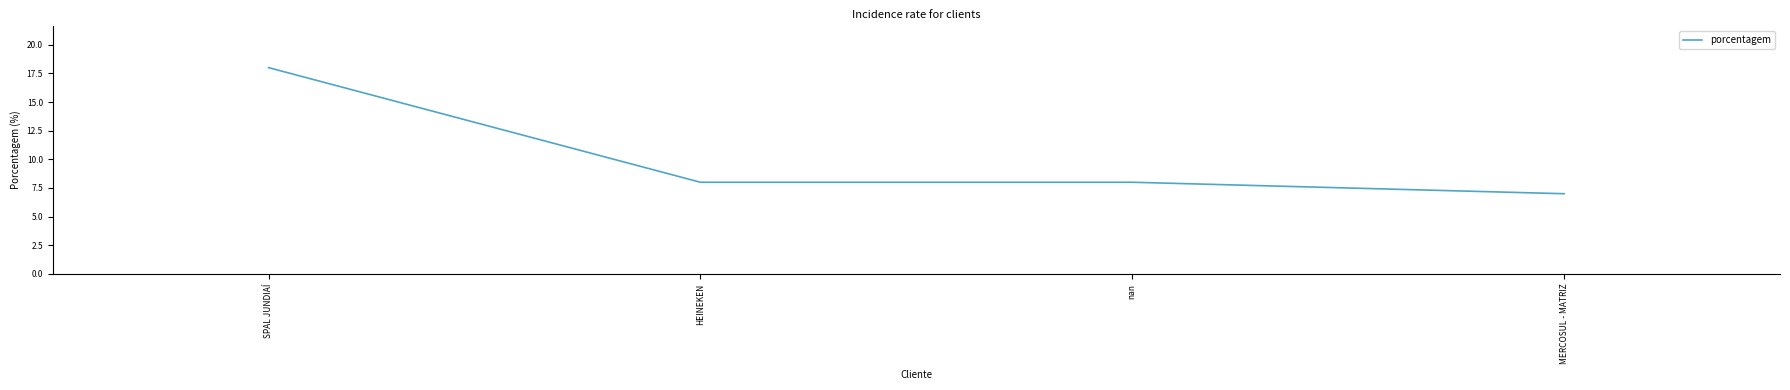

What position from the left is MERCOSUL - MATRIZ?

4